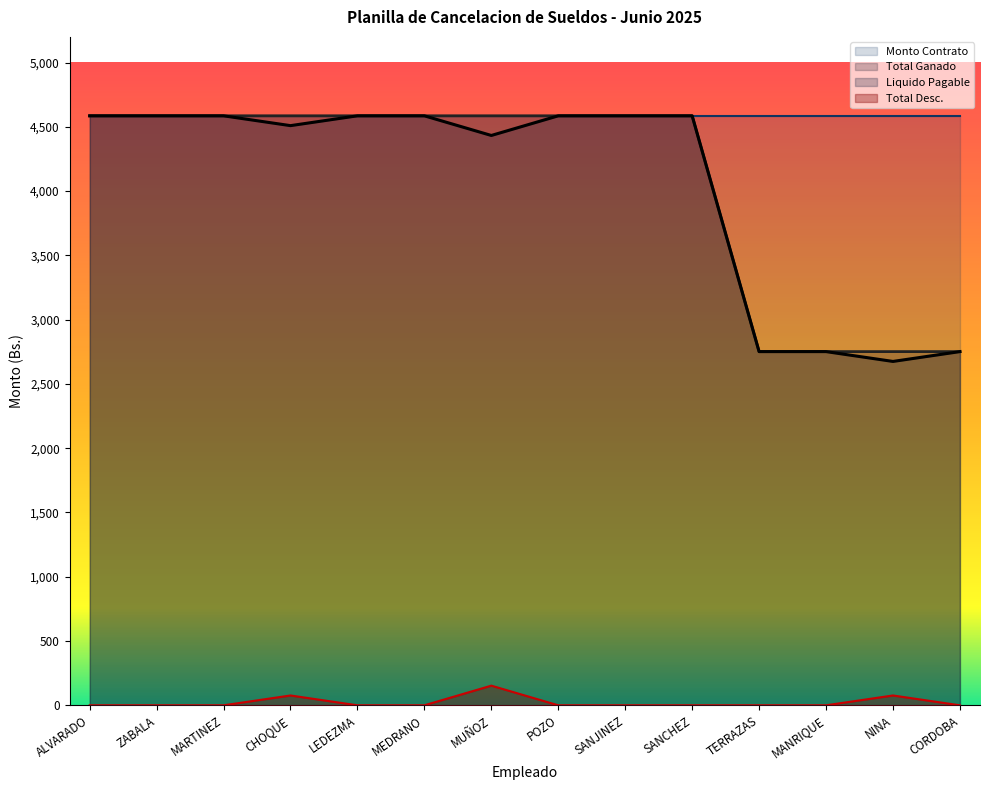

How many series are shown in this chart?

4